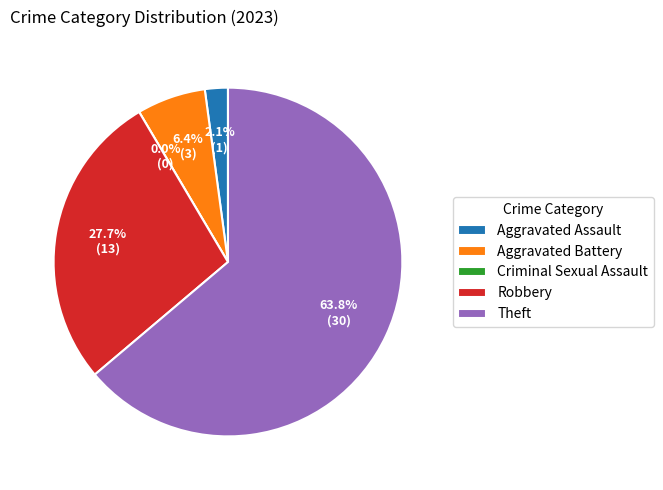

How many slices are in this pie chart?

5